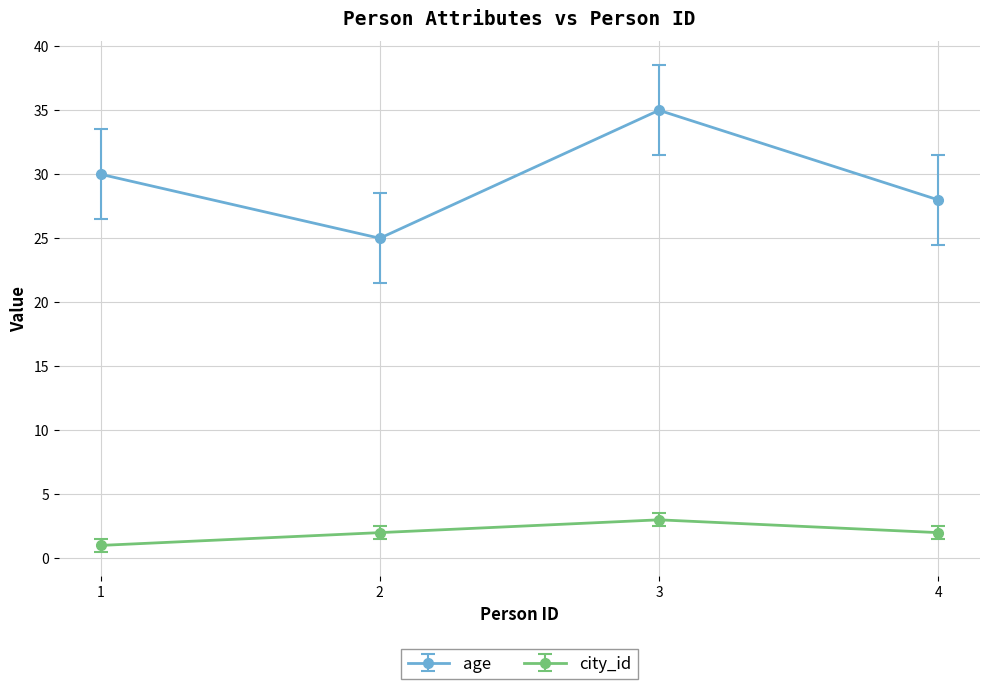

Which series changed the most between 3 and 4?

age